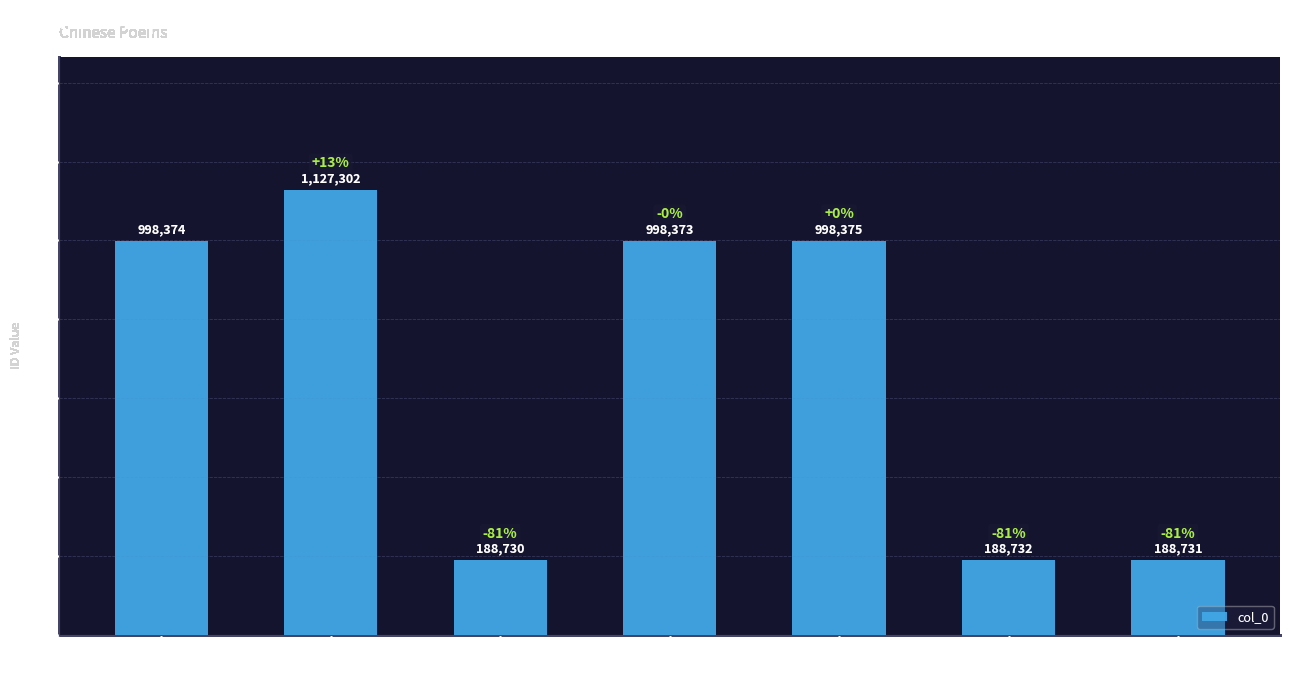

What is the ratio of the value at 七月十一日夜凉风骤至… to the value at 书怀三绝句·萧萧初觉…?

6.0